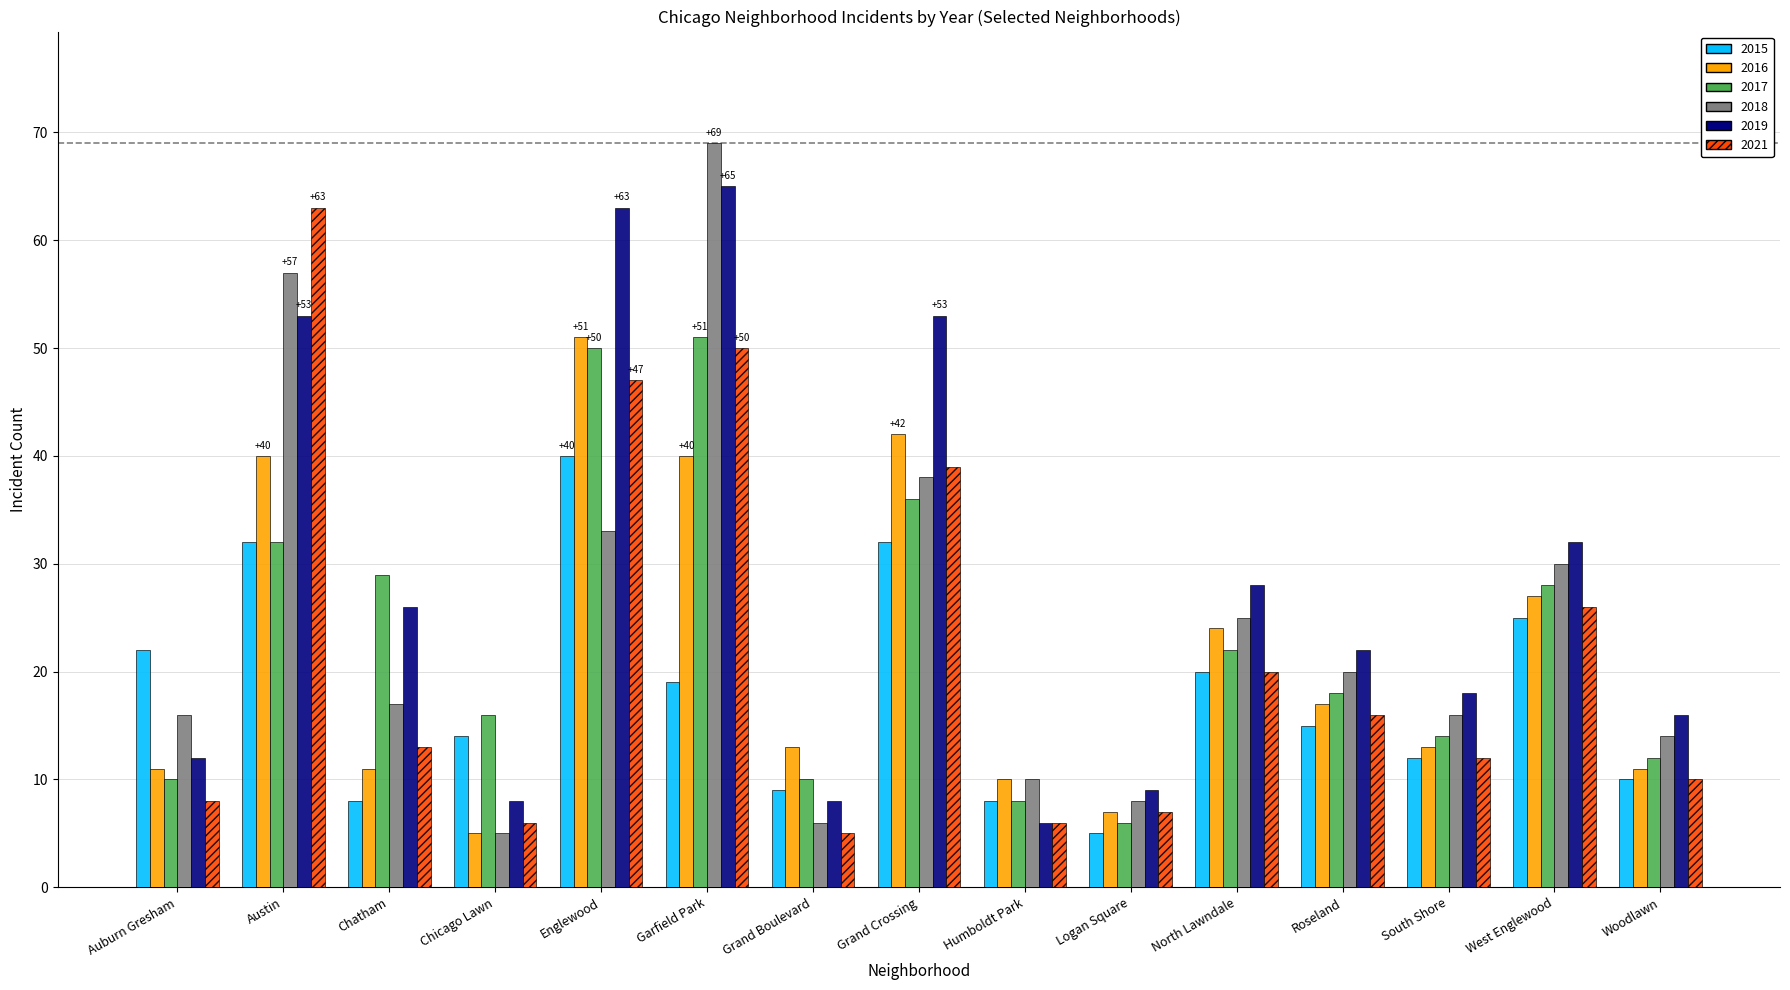

Which category has the highest value across all series?

Garfield Park